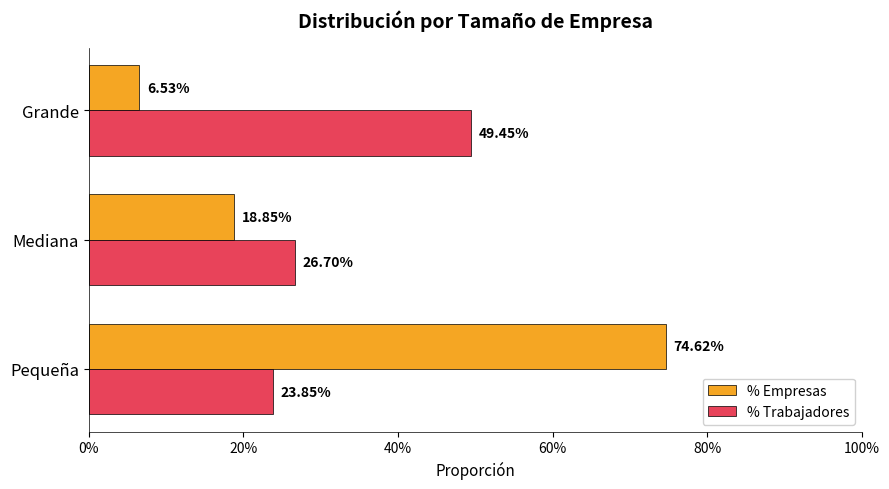

Is it true that pc_trabajadores equals 0.4 at Pequeña?

False